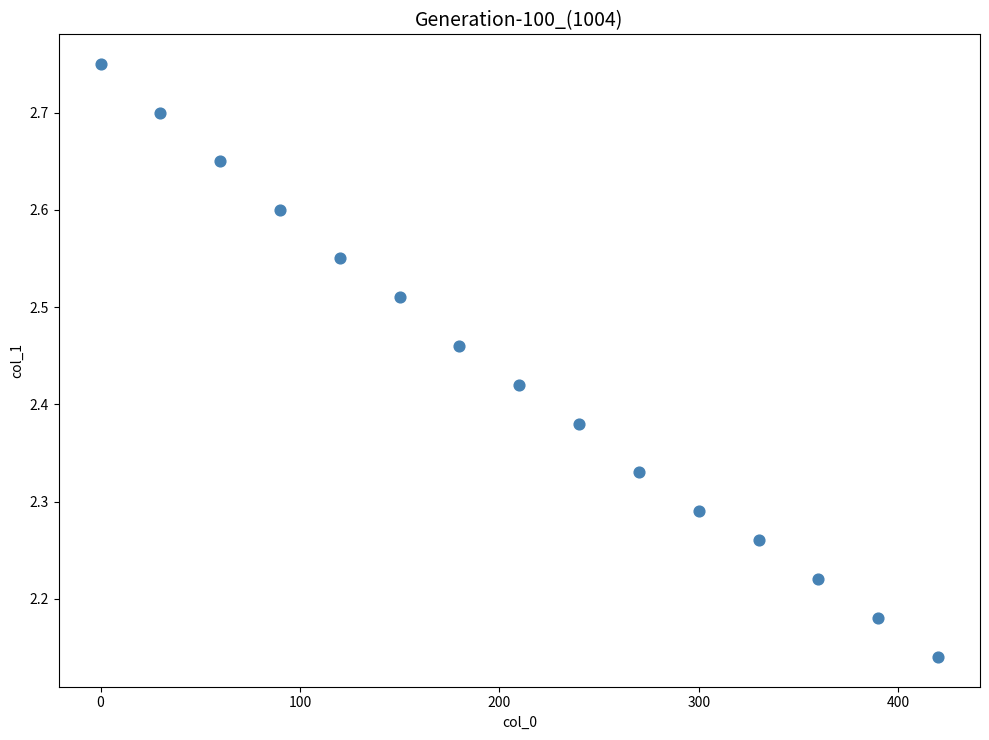

What is the range of Y values (max minus min)?

0.6